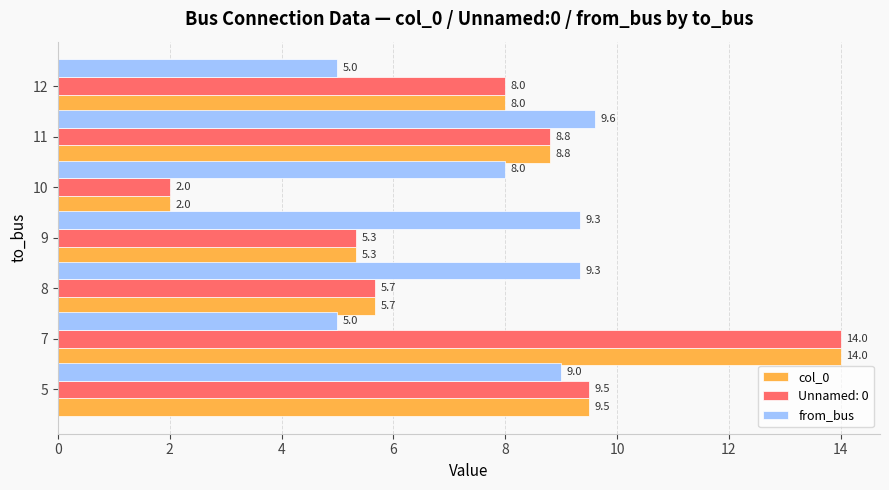

Which category has the lowest value in the col_0 series?

10